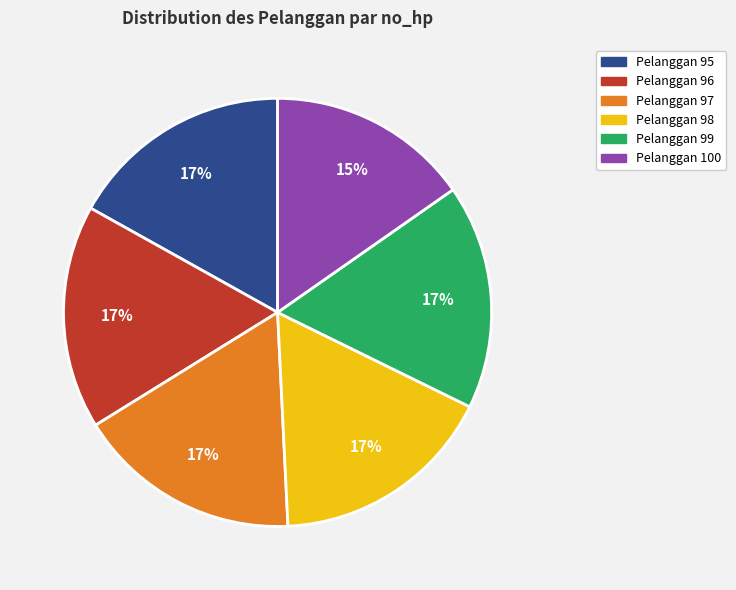

To the nearest percent, what percentage of the pie is Pelanggan 96?

17%